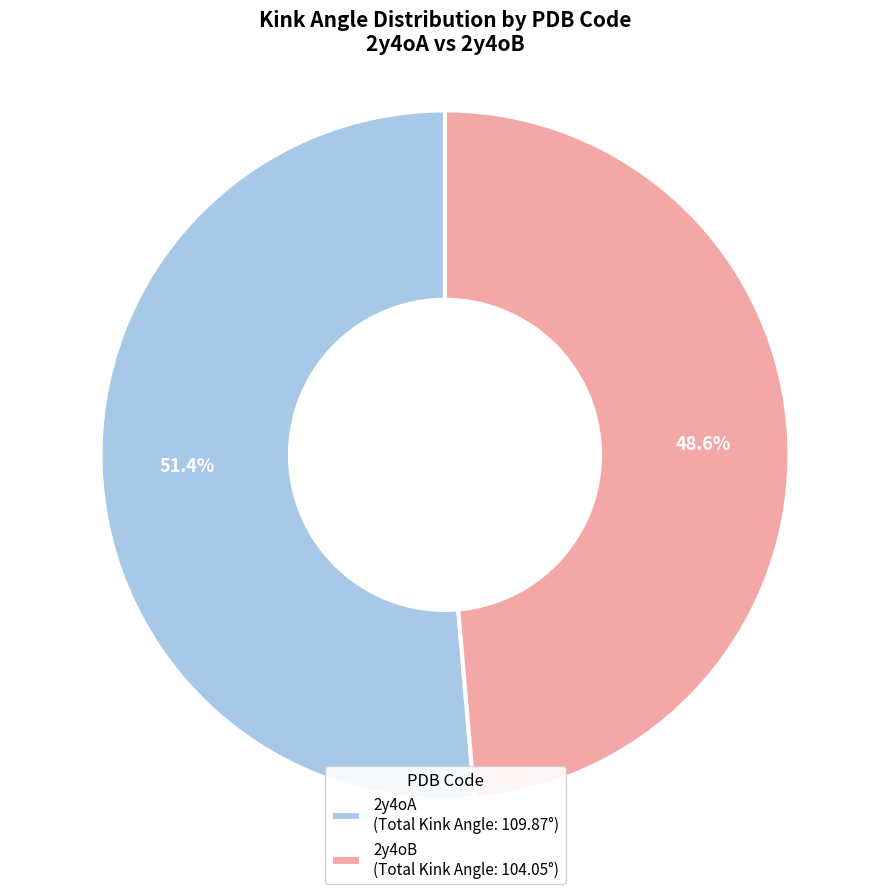

Count the number of slices in the pie.

2